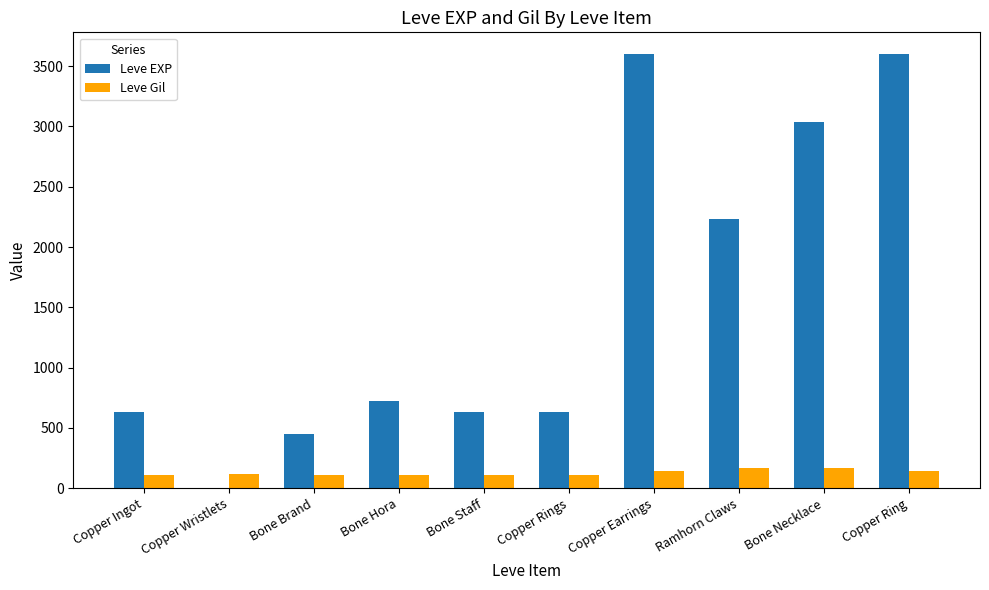

At which label is Leve EXP closest to 1800?

Ramhorn Claws